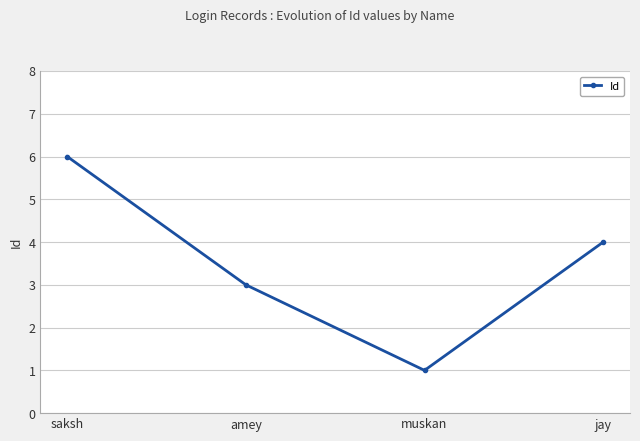

At which label is the value closest to 3?

amey